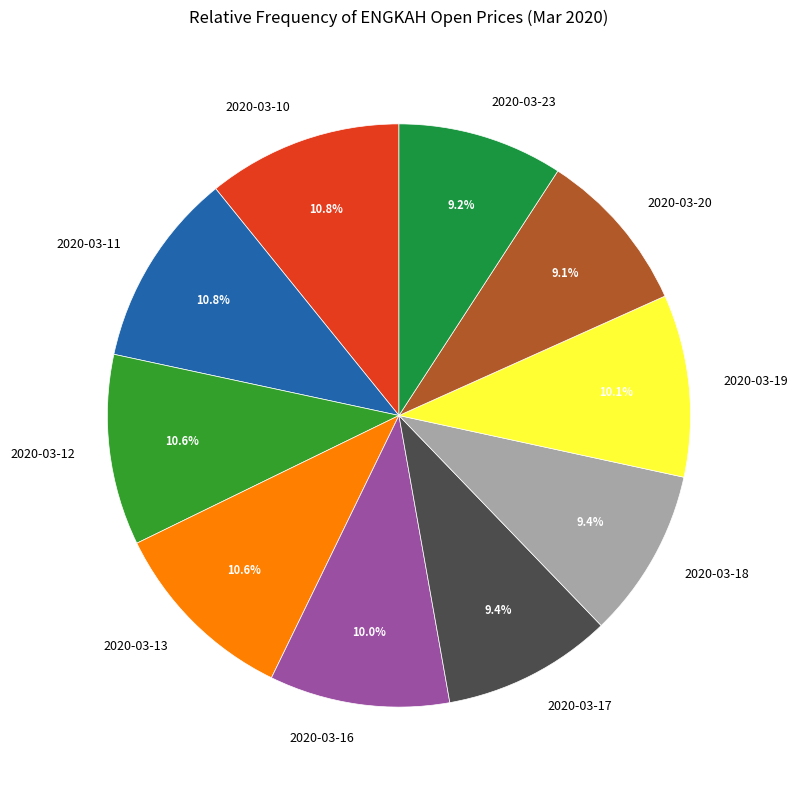

Does any single category account for the majority?

No